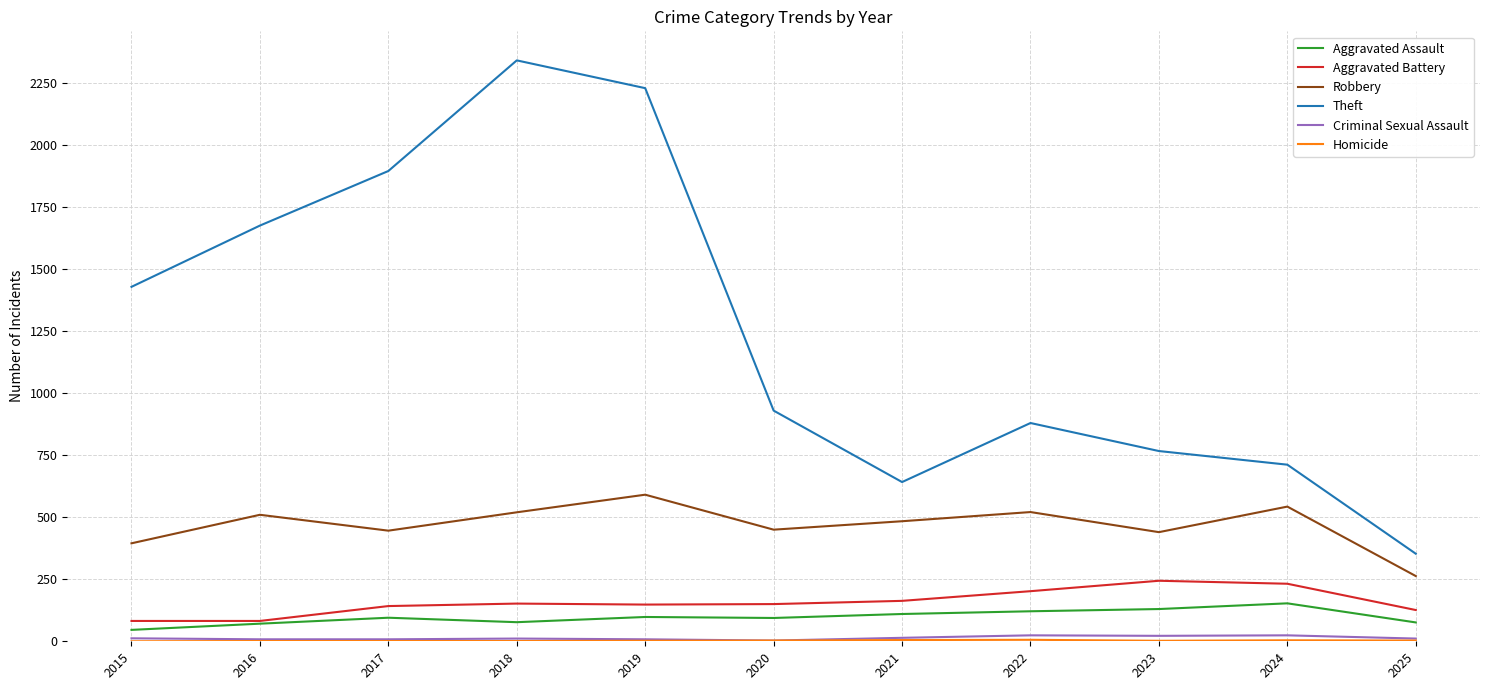

True or false: Aggravated Battery has a value of 232 at 2024.

True